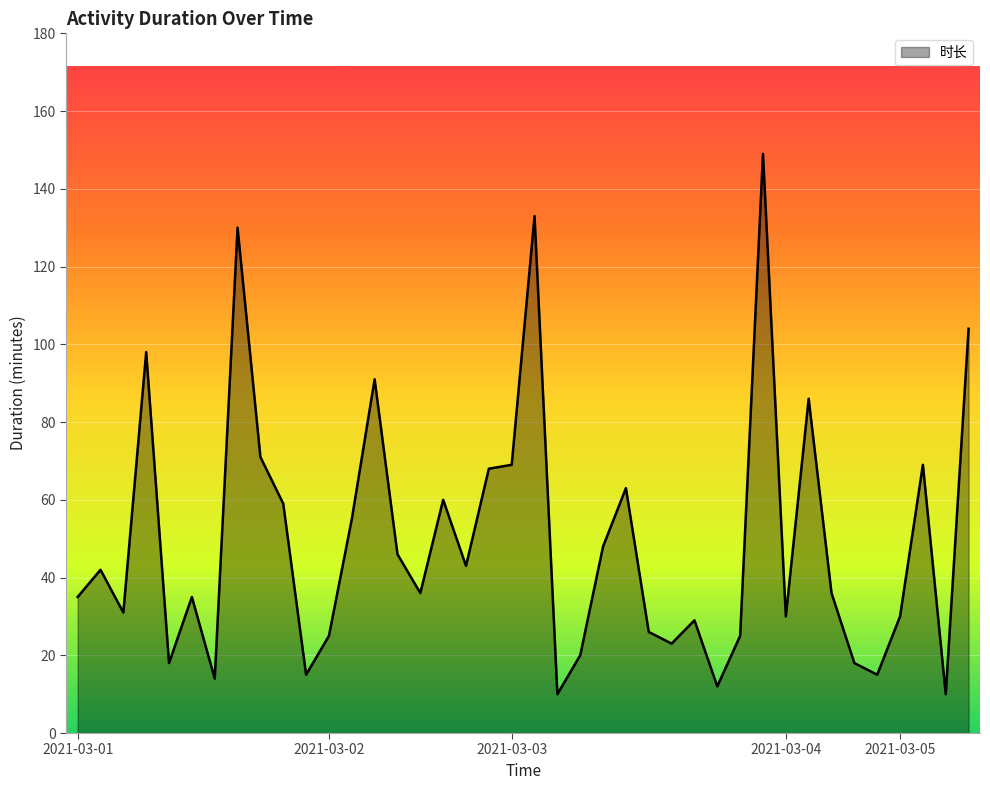

What is the maximum value shown in the chart?

149